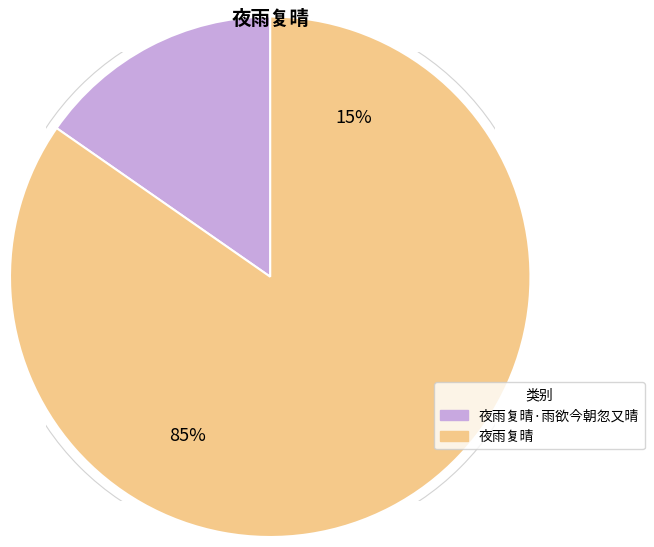

Rank the categories by value from lowest to highest.

夜雨复晴·雨欲今朝忽又晴, 夜雨复晴